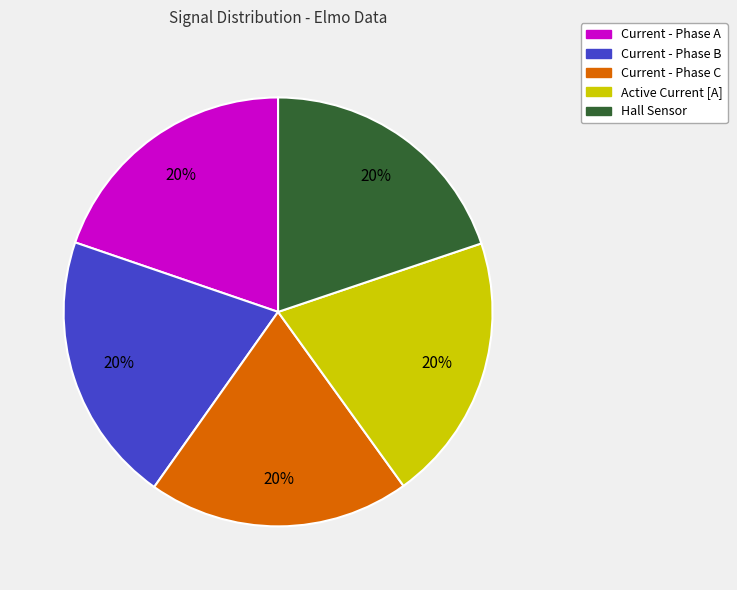

Do Current - Phase A and Active Current [A] together represent more than half of the pie?

No